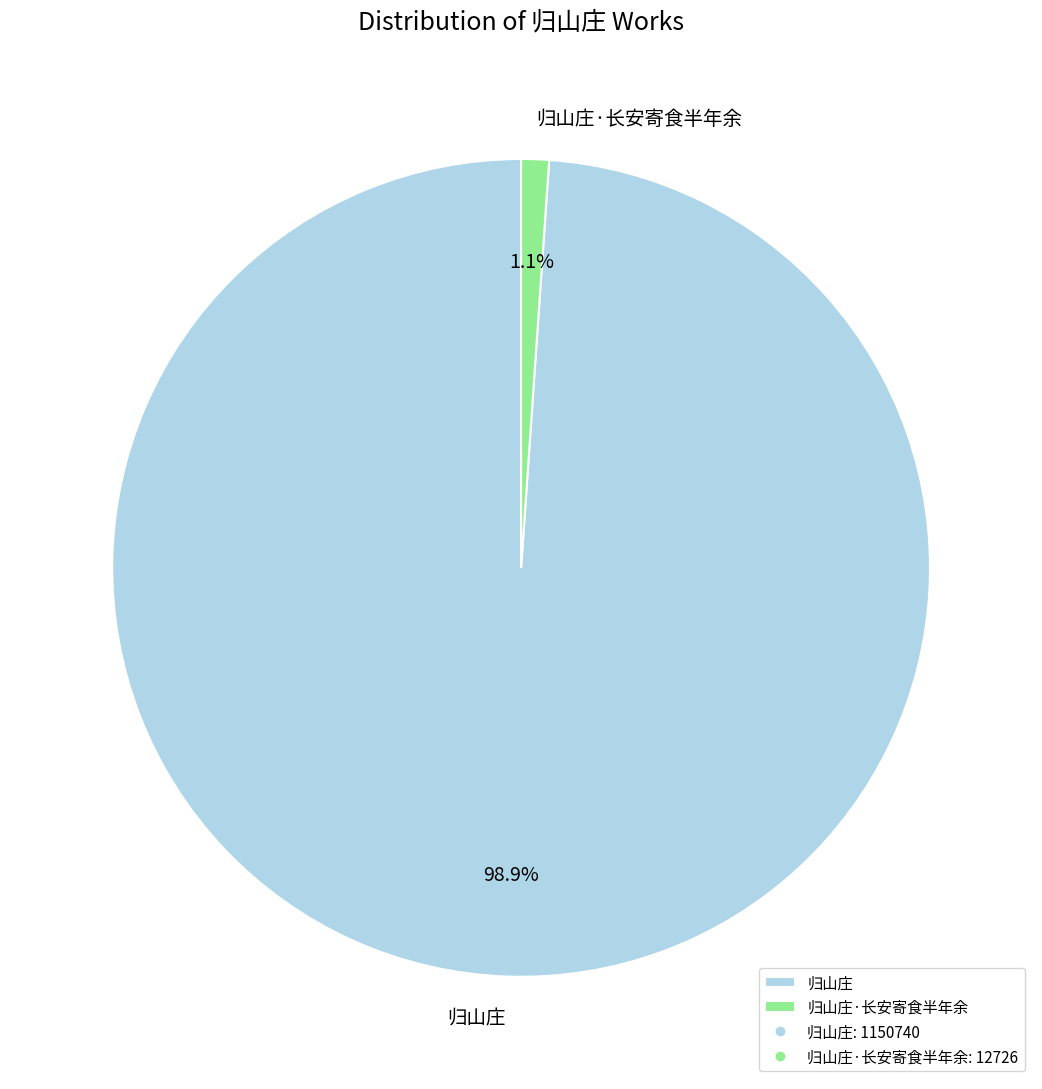

How many slices are in this pie chart?

2